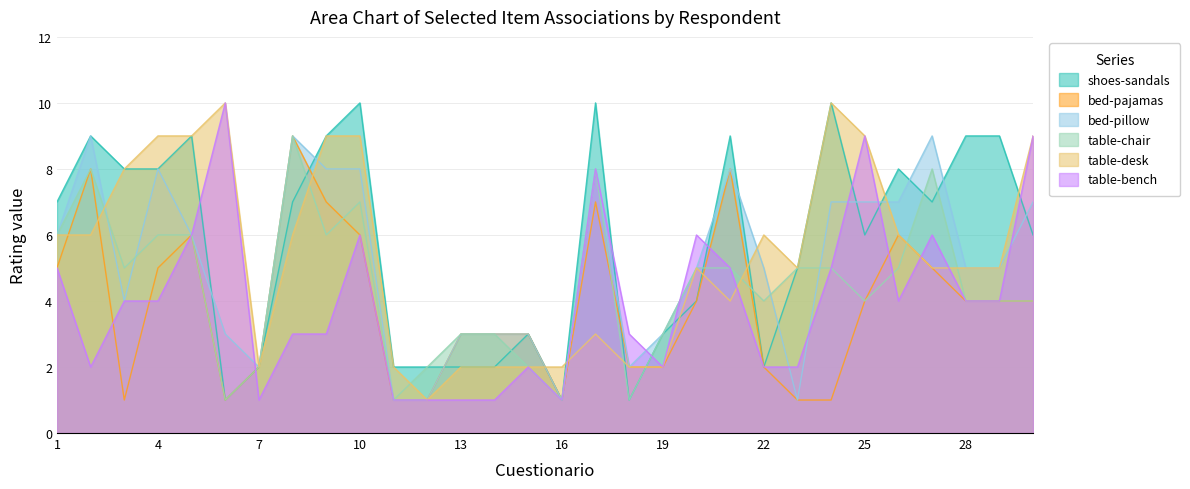

What is the difference between the maximum and minimum values in the bed-pajamas series?

8